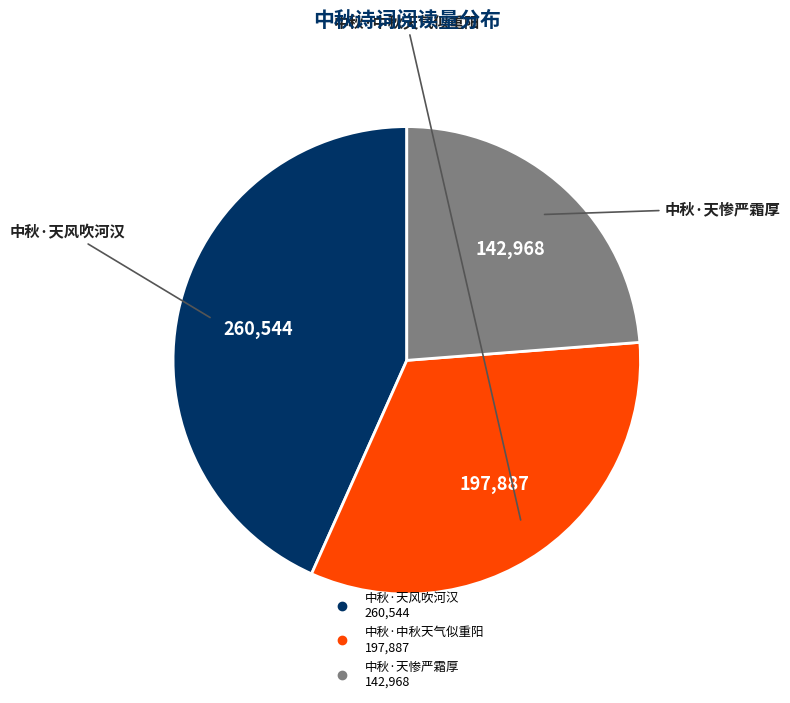

Is it true that 中秋·天风吹河汉 is 55% of the pie?

False